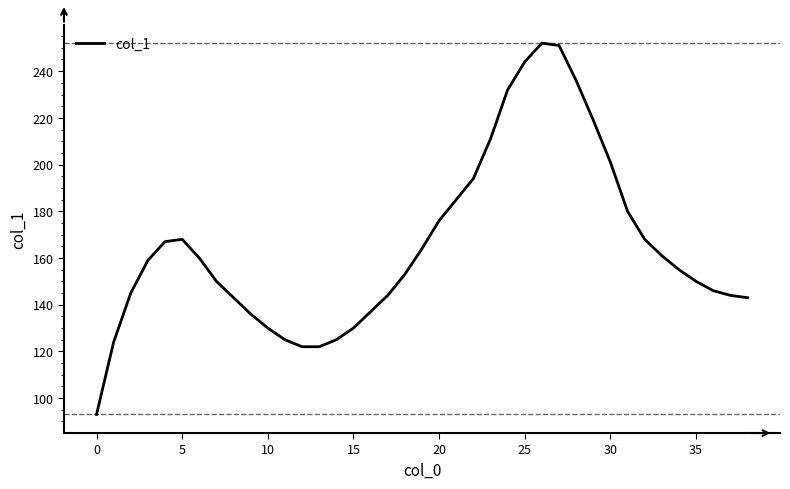

What is the maximum value shown in the chart?

252